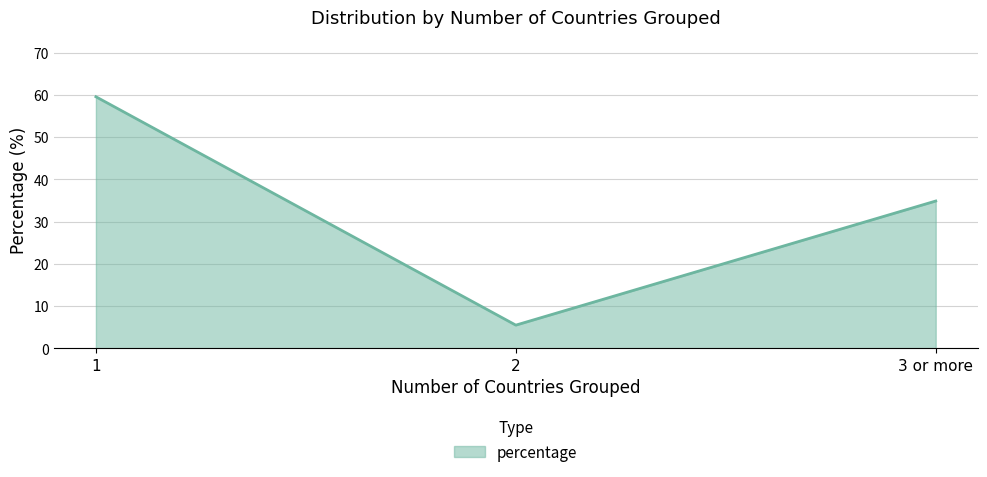

What is the sum of all values?

100.0